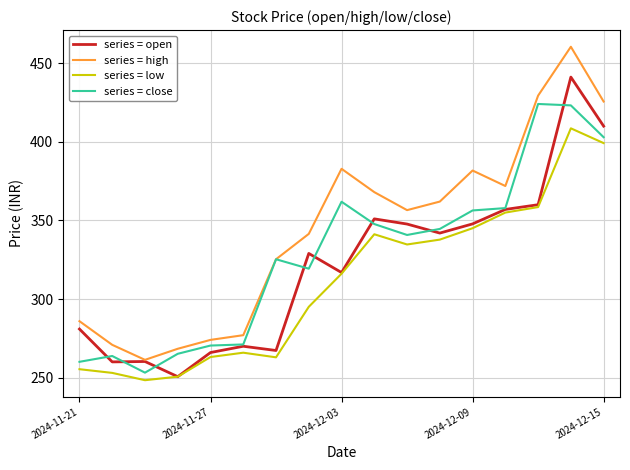

What is the maximum value shown in the chart?

460.5